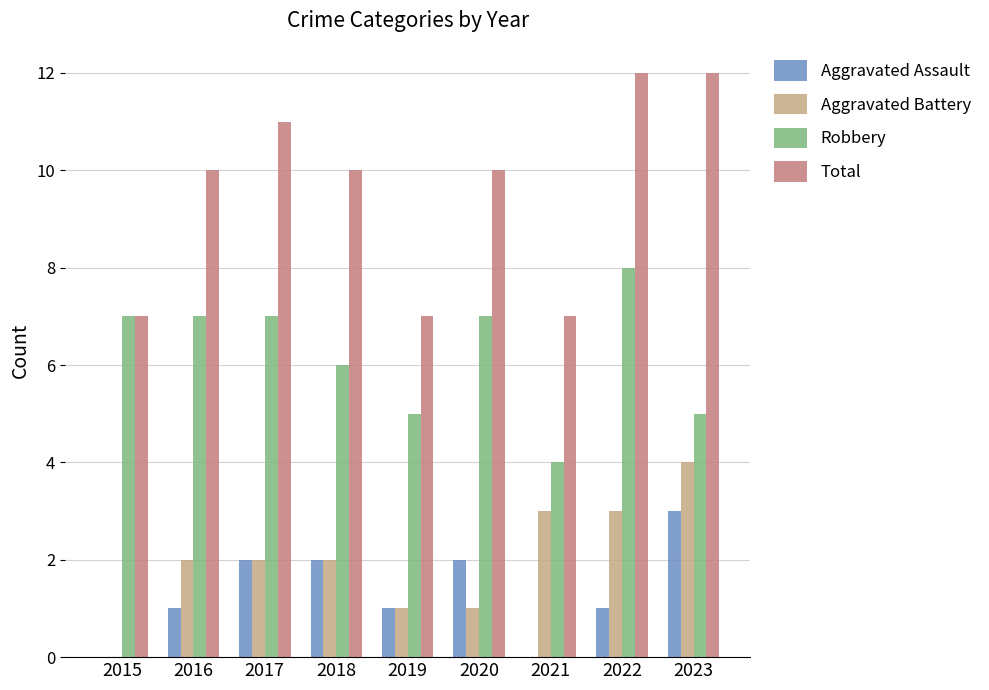

What is the highest value of the Total series?

12